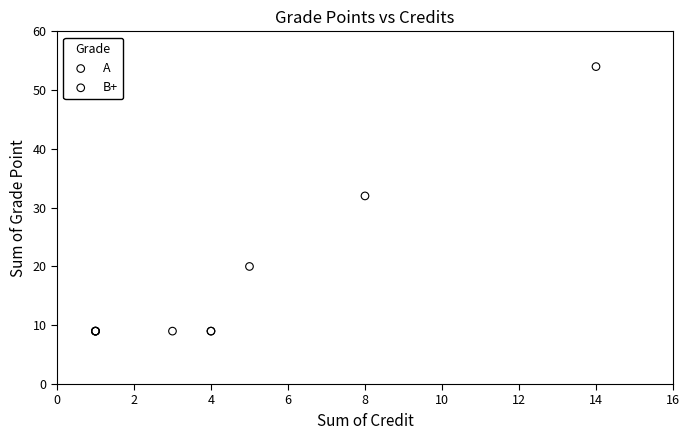

What are all the series names shown in the legend?

A, B+